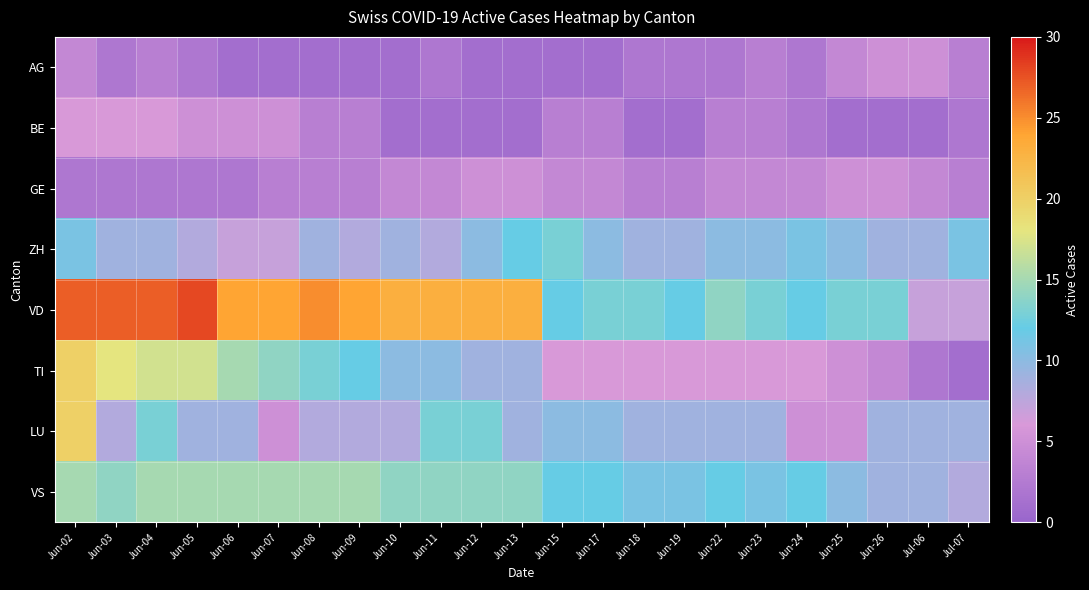

How many data points does each series have?

23